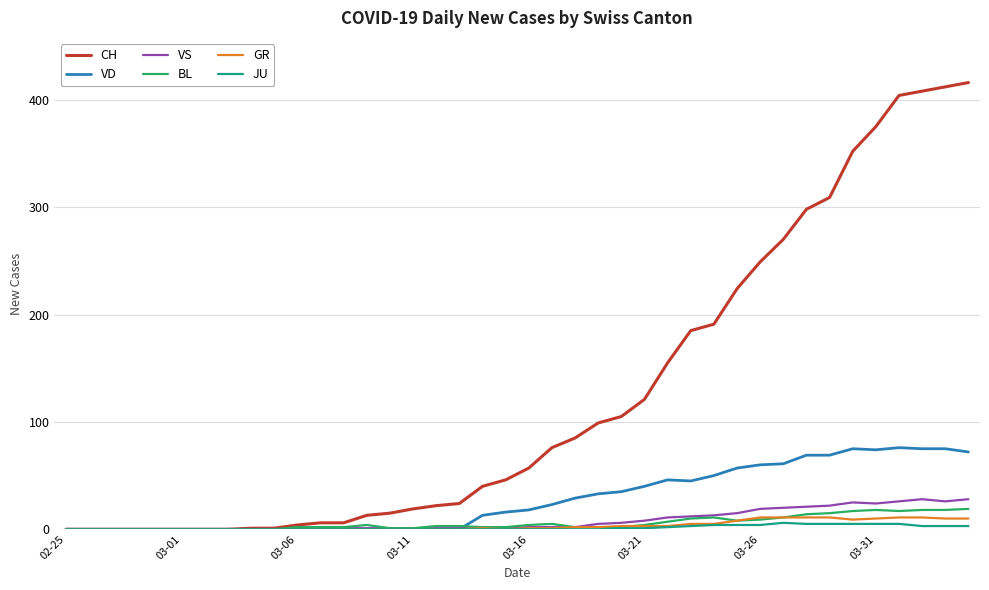

What is the maximum value for BL?

19